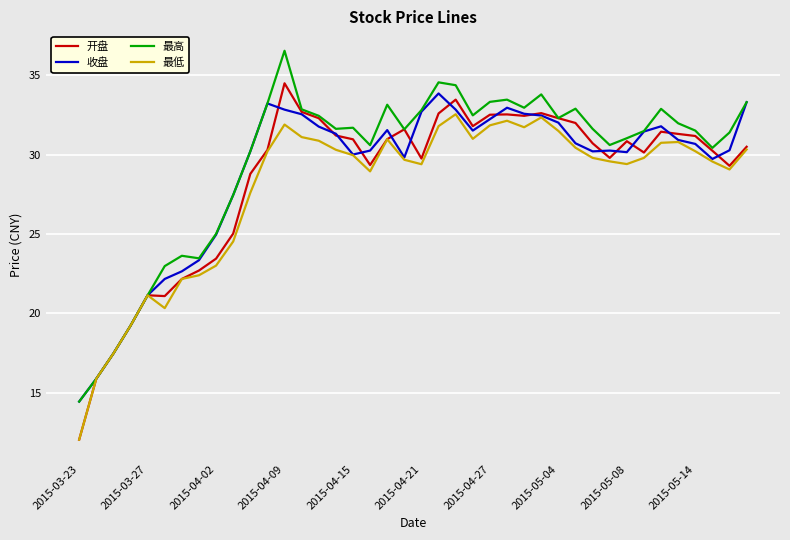

Which series has the largest range (max minus min)?

开盘